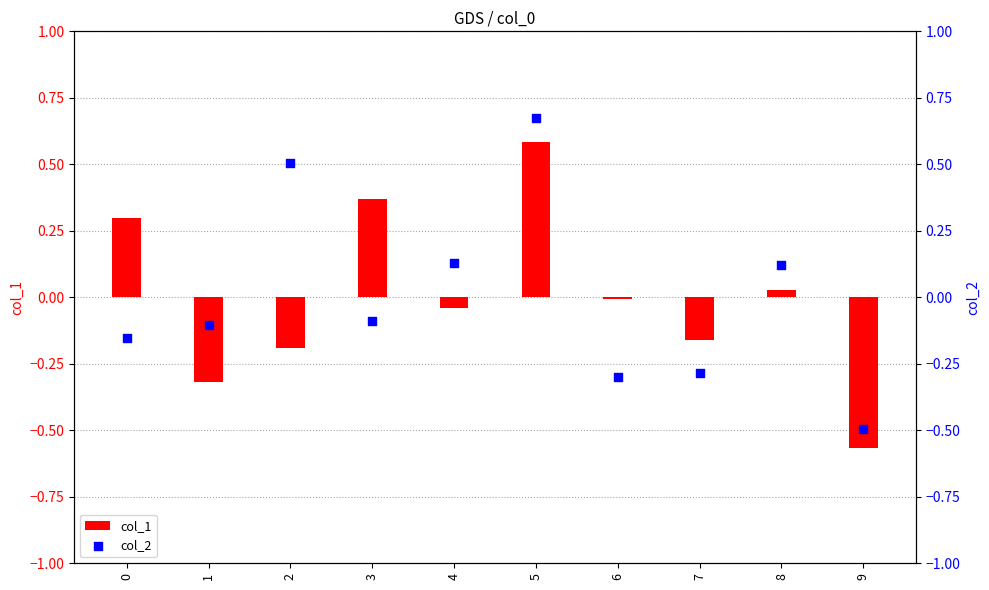

Which series has the largest Y range (max minus min)?

col_2